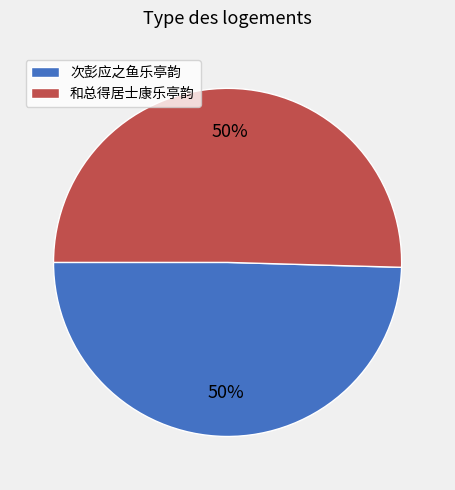

True or false: 和总得居士康乐亭韵 accounts for 50% of the total.

True